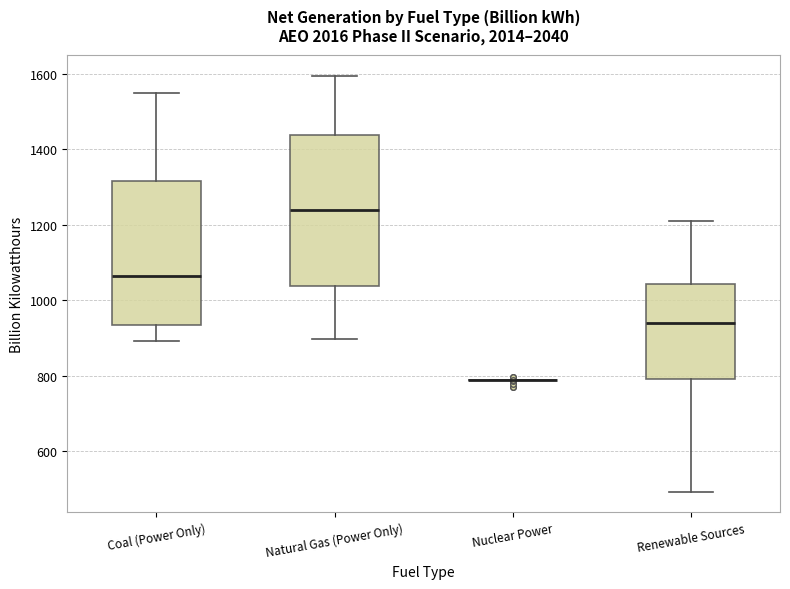

Where is the upper edge of the box for Coal (Power Only) on the y-axis? The values are not printed on the chart, so give them approximately, as read against the axis.

1320